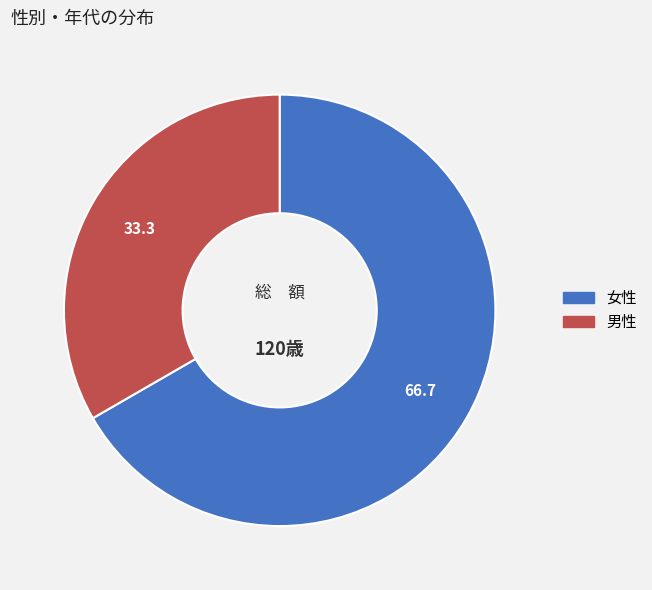

The 女性 slice represents 67% of the pie. True or false?

True